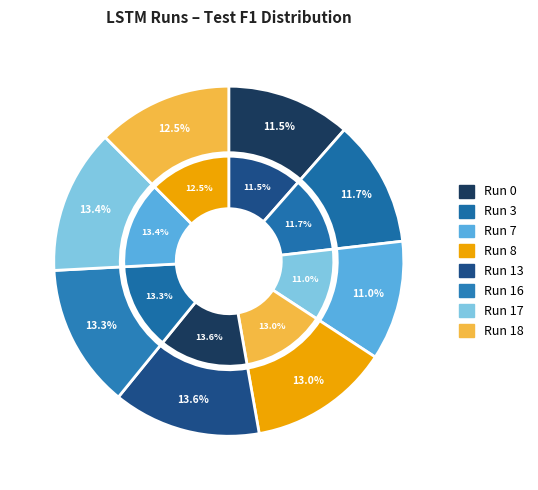

To the nearest percent, what is the difference between the Run 18 and Run 17 slice percentages?

1%